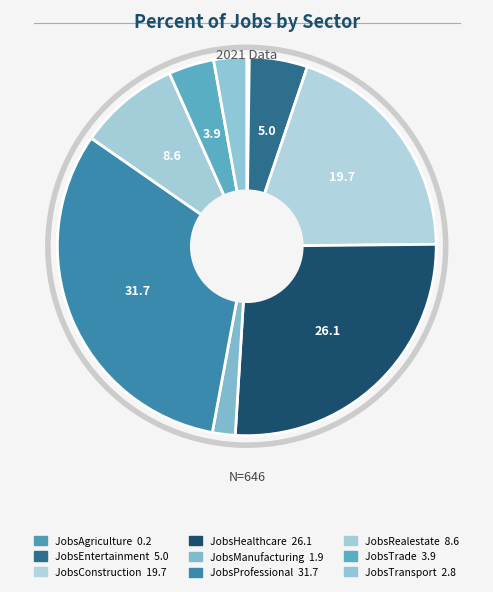

Is there a majority slice in this chart?

No